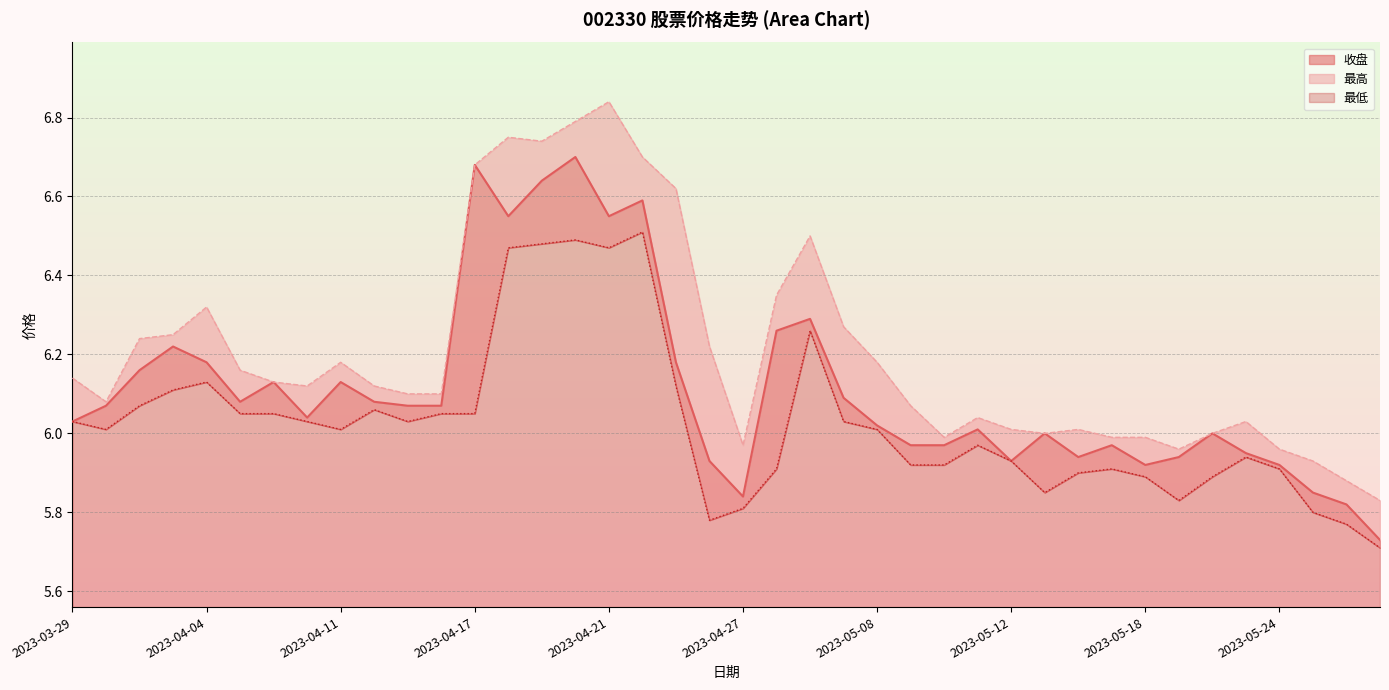

Which category has the lowest value in the 收盘 series?

2023-05-29